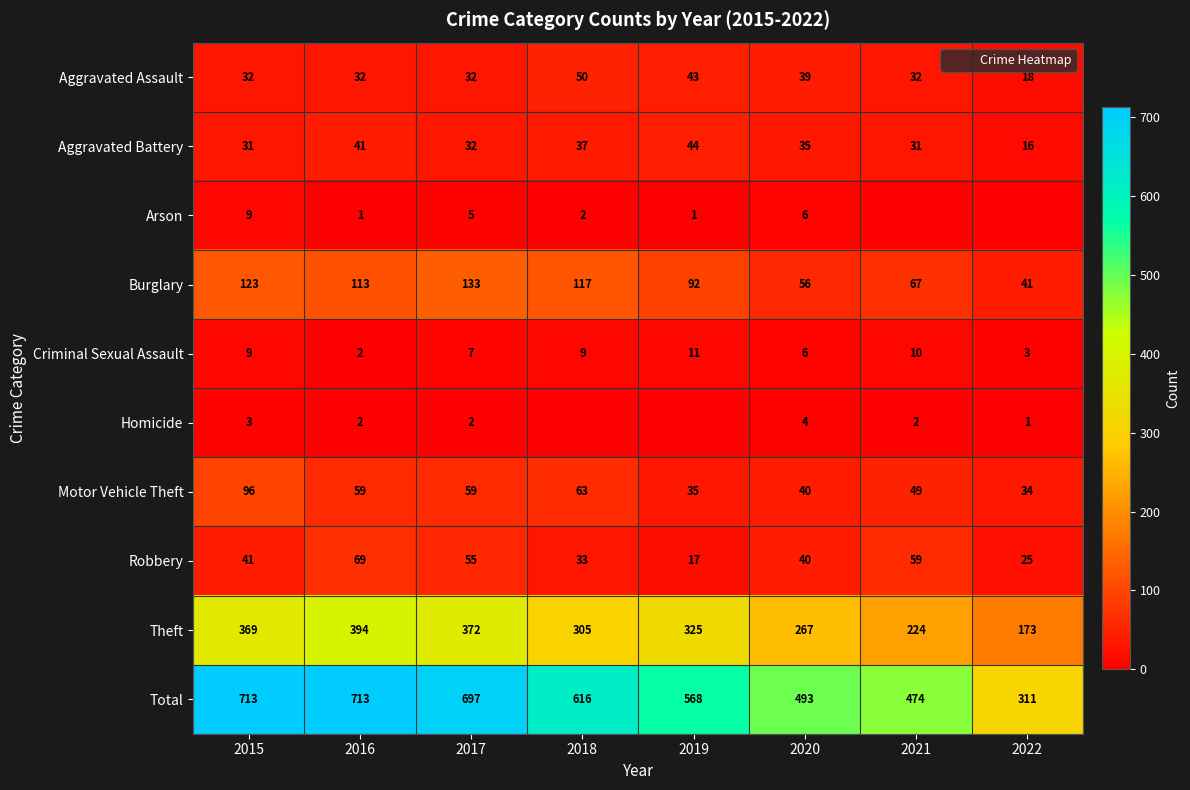

True or false: Motor Vehicle Theft has a value of 23 at 2017.

False